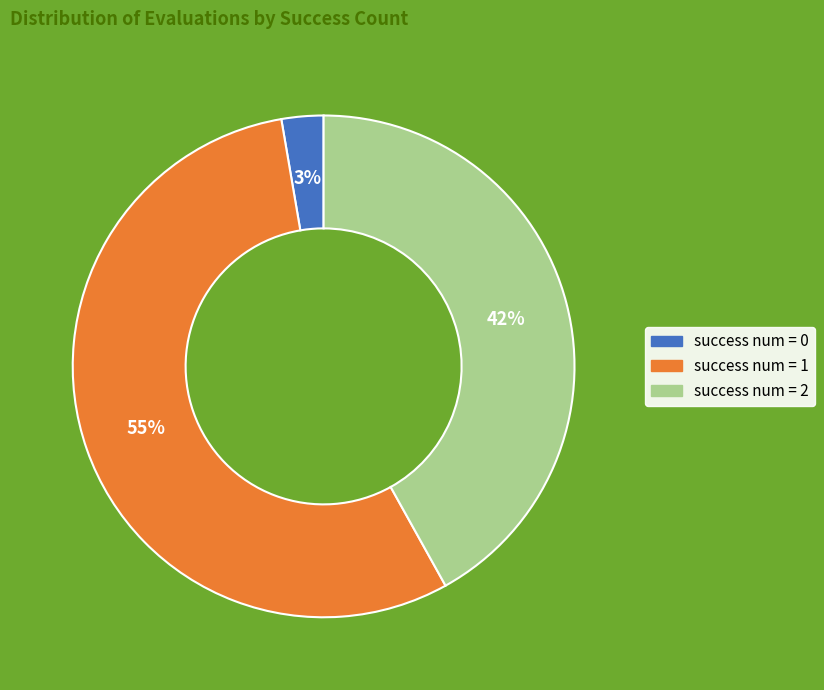

Is there any slice that represents more than half of the pie?

Yes